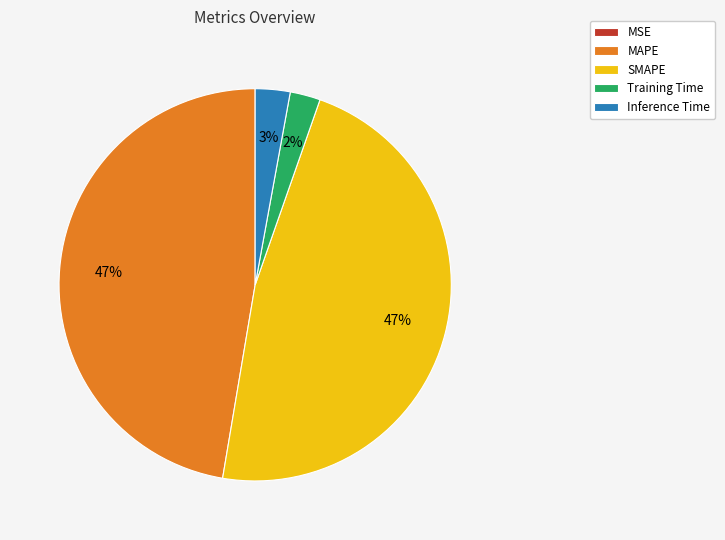

Which has a higher value, Inference Time or MAPE?

MAPE